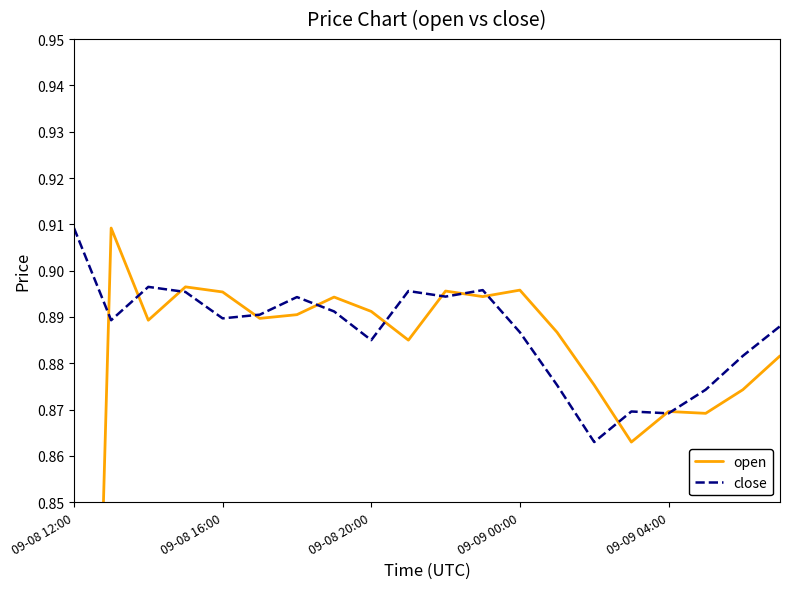

List the series in order of their overall mean, lowest first.

open, close